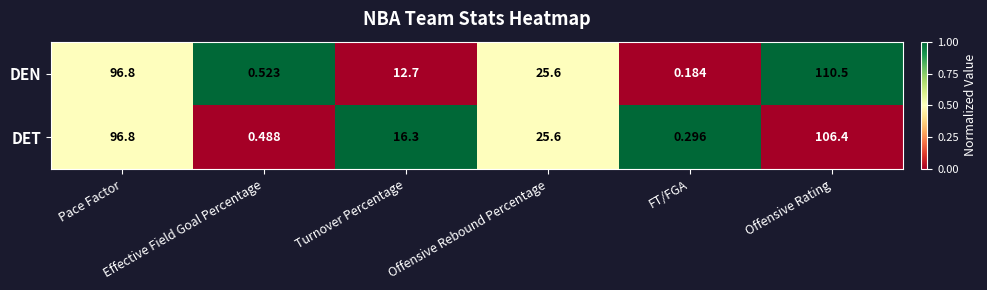

Between Turnover Percentage and Offensive Rating, which series saw the biggest shift?

DEN